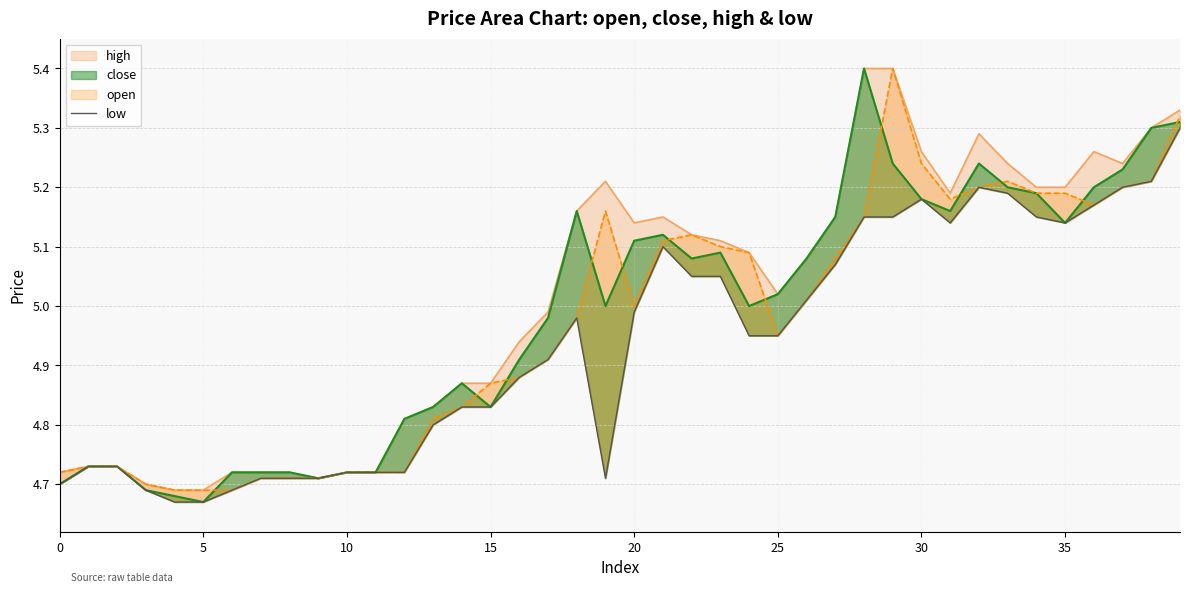

Read the value at 29.

5.2